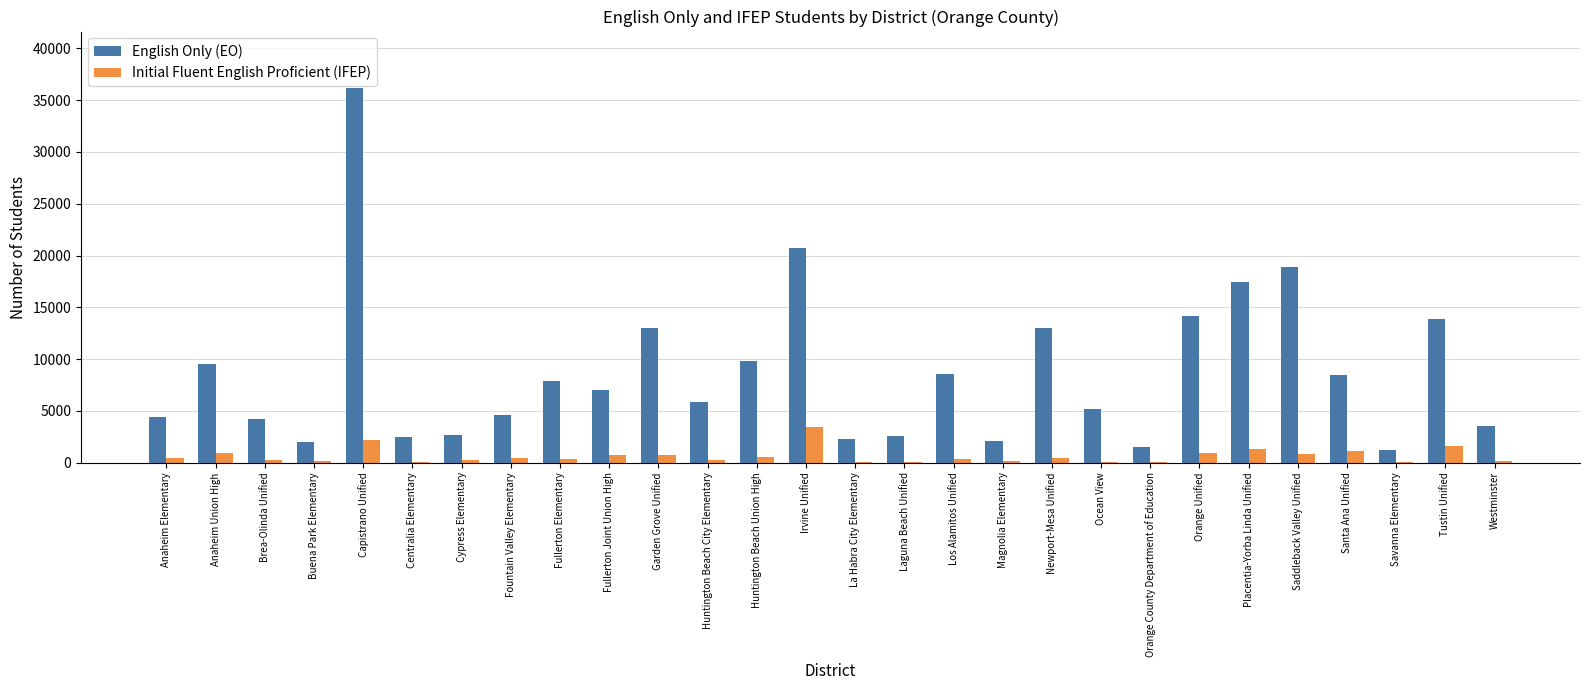

What is the sum of all Initial Fluent English Proficient (IFEP) values?

17994